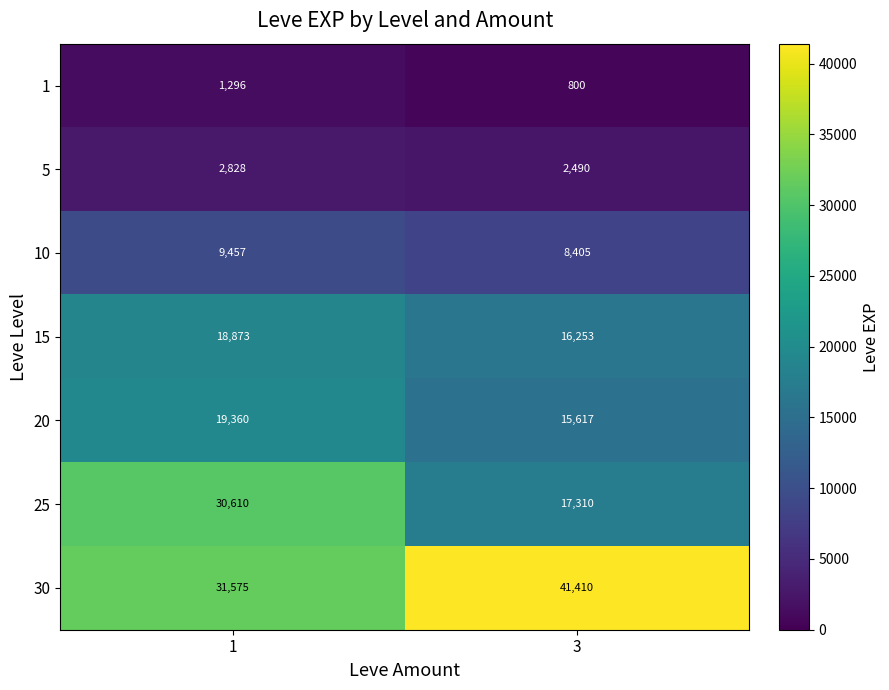

Count the number of data series in this chart.

7